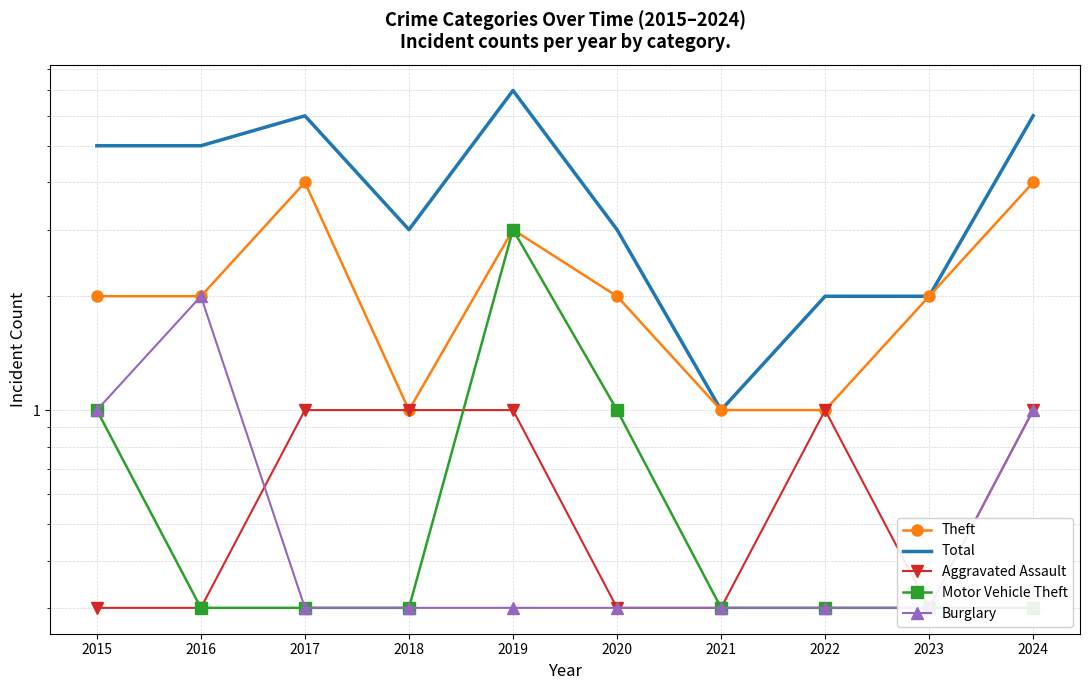

Between 2020 and 2023, which series saw the biggest shift?

Total